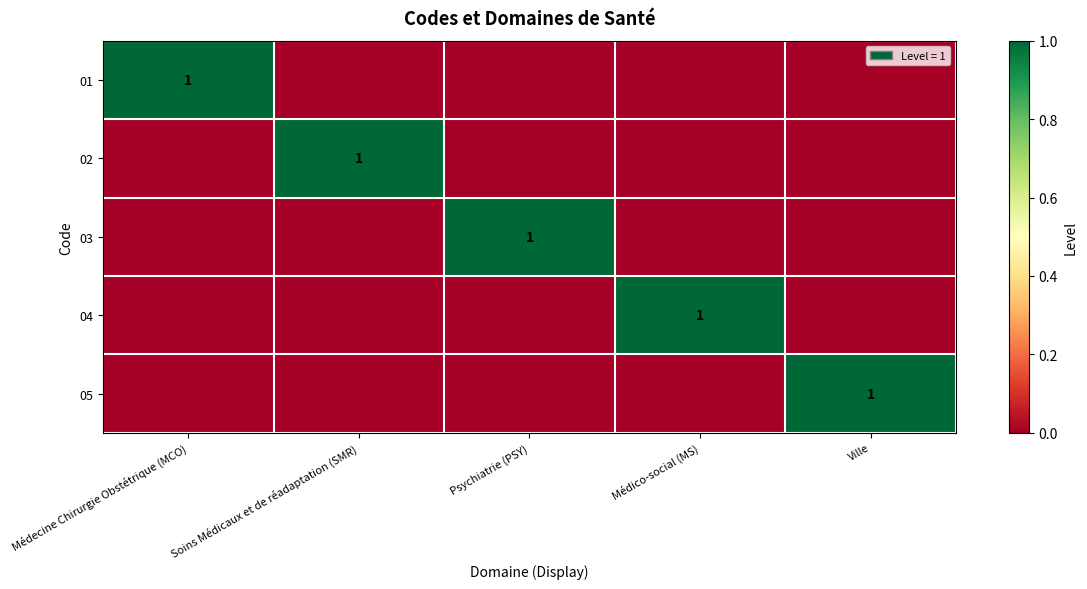

Between Médico-social (MS) and Soins Médicaux et de réadaptation (SMR), which is larger?

Médico-social (MS)